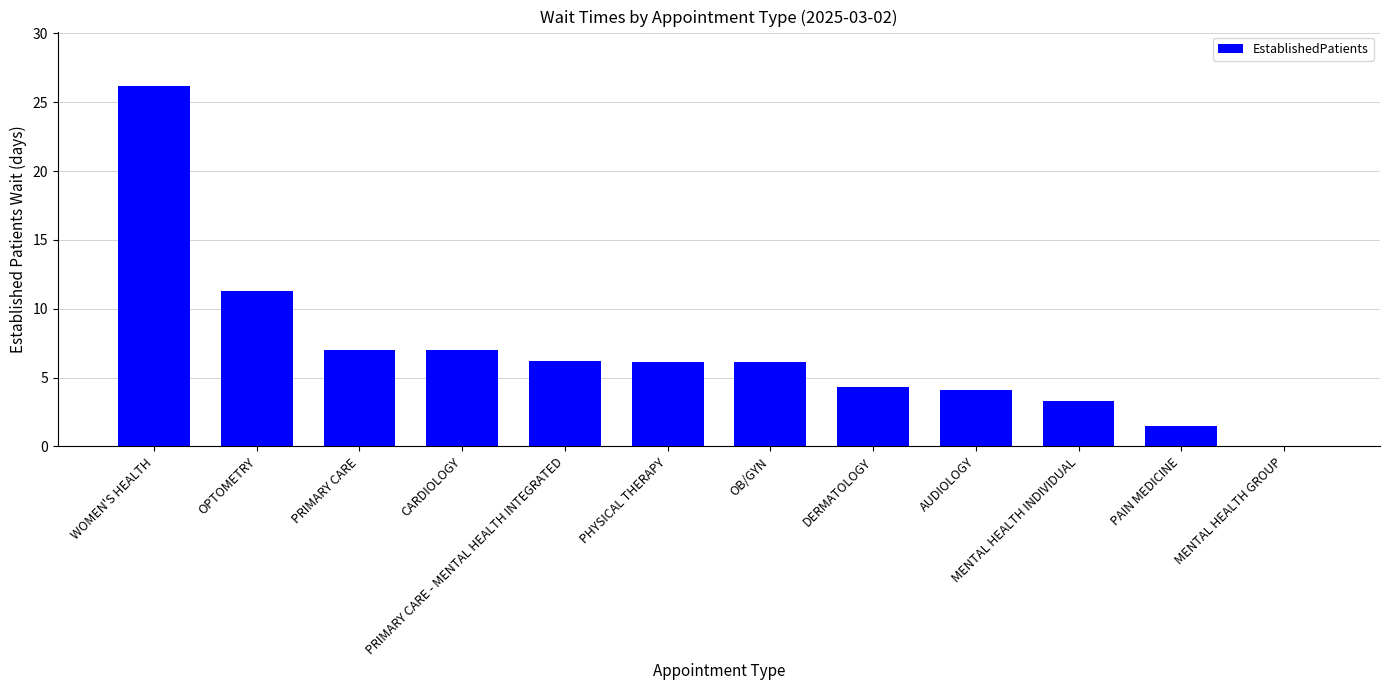

What is the sum of all values?

83.1